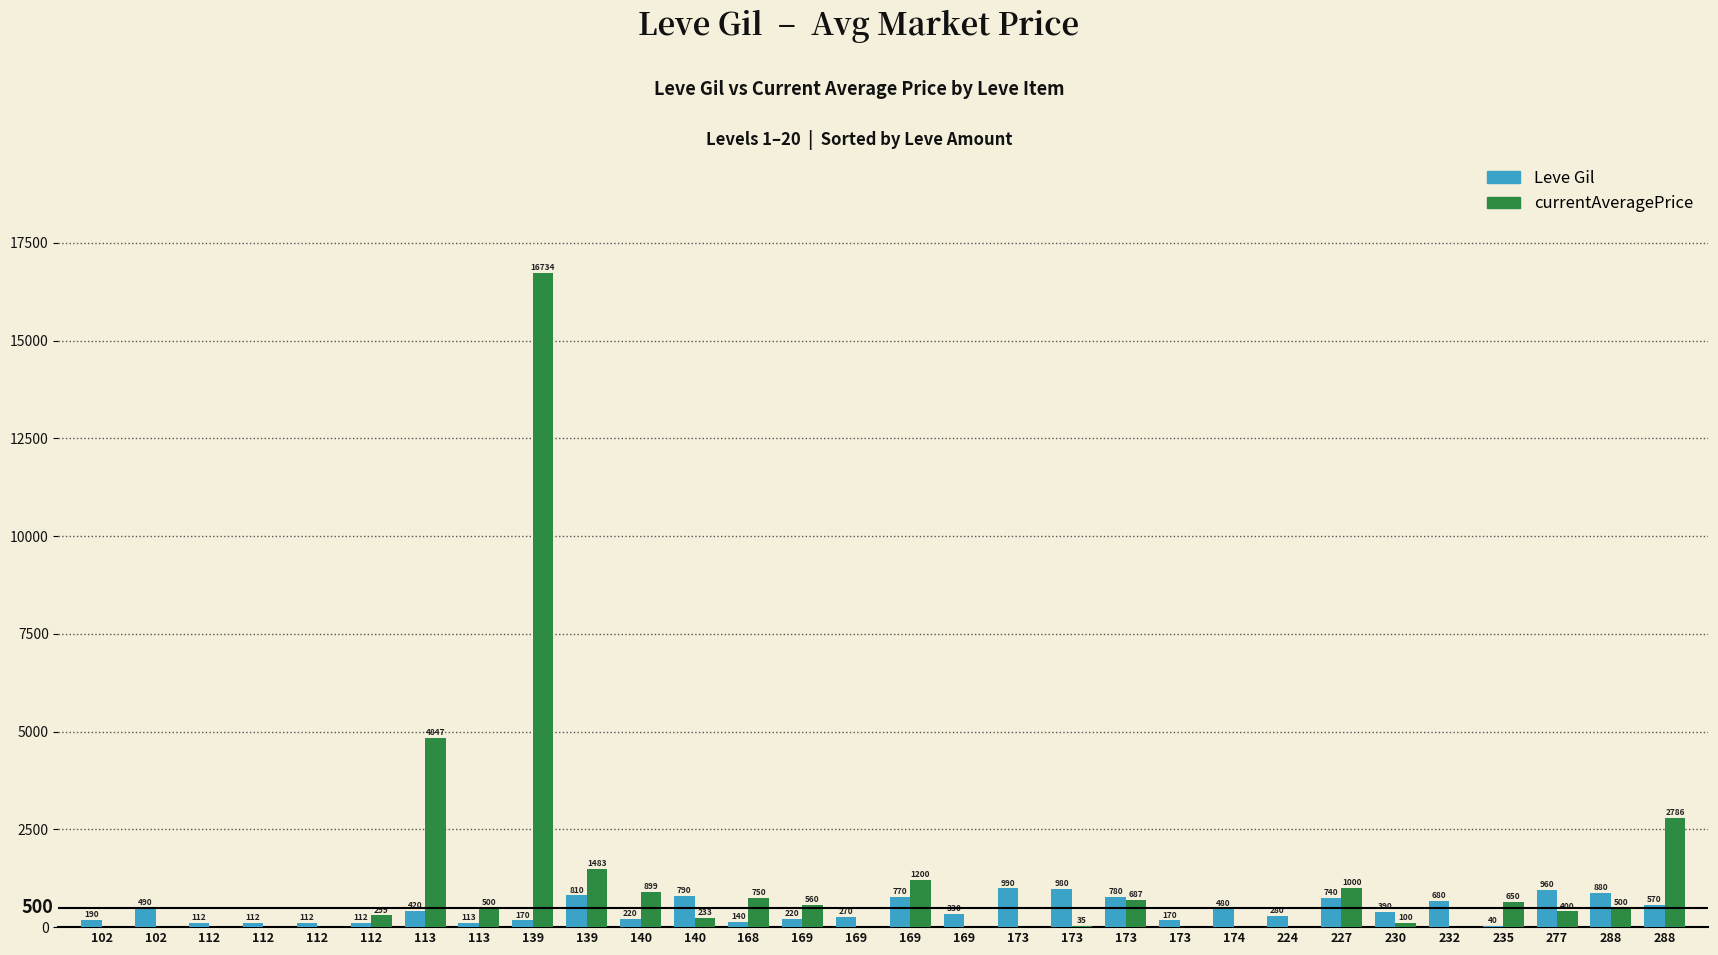

How many groups of bars are there?

30